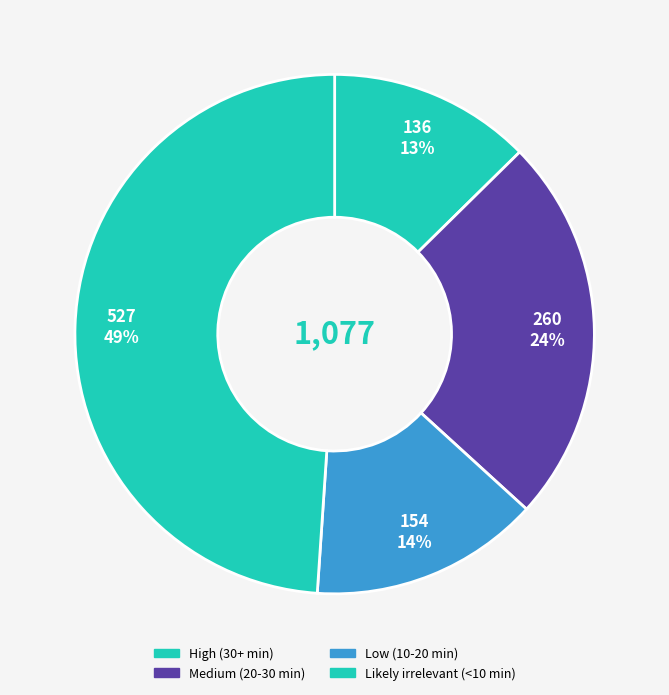

Which slice is the smallest?

High (30+ min)